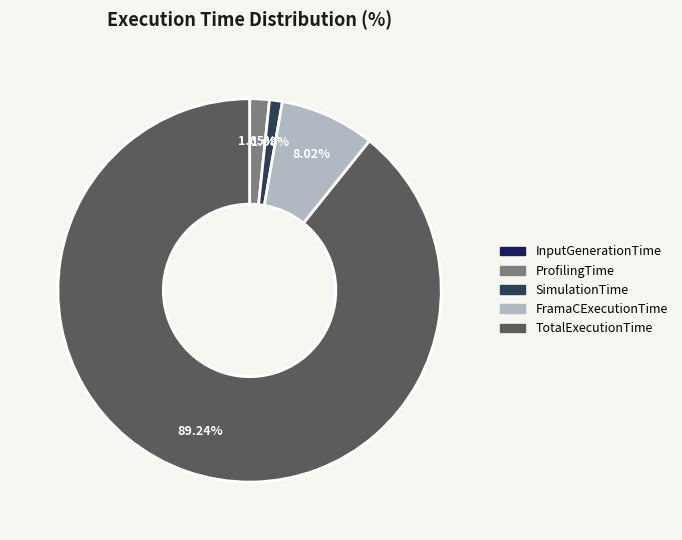

Between ProfilingTime and SimulationTime, which is larger?

ProfilingTime